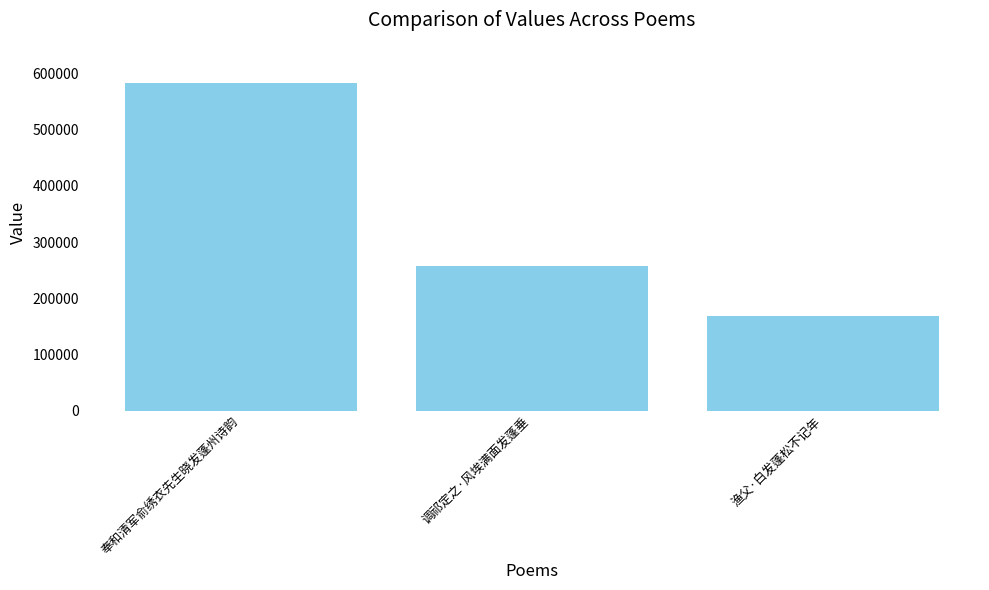

How many values are below 256736?

1